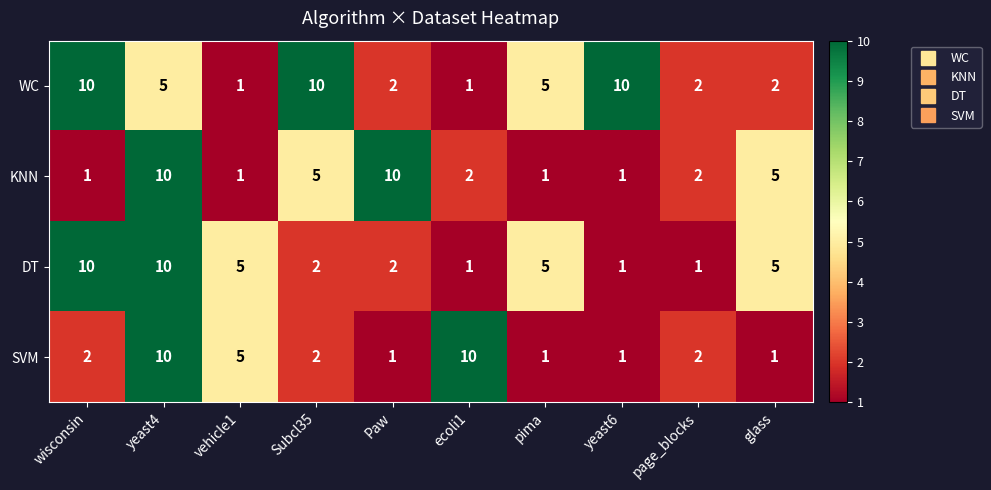

How many distinct data groups are displayed?

4